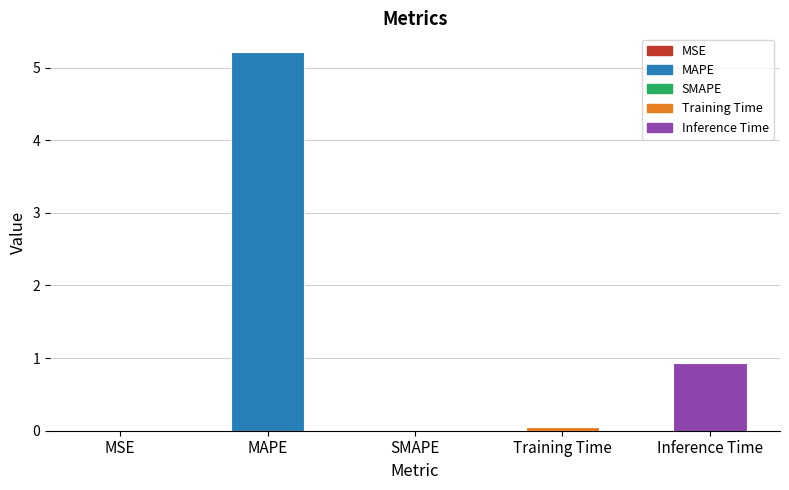

What is the difference between the second highest and minimum values?

0.9